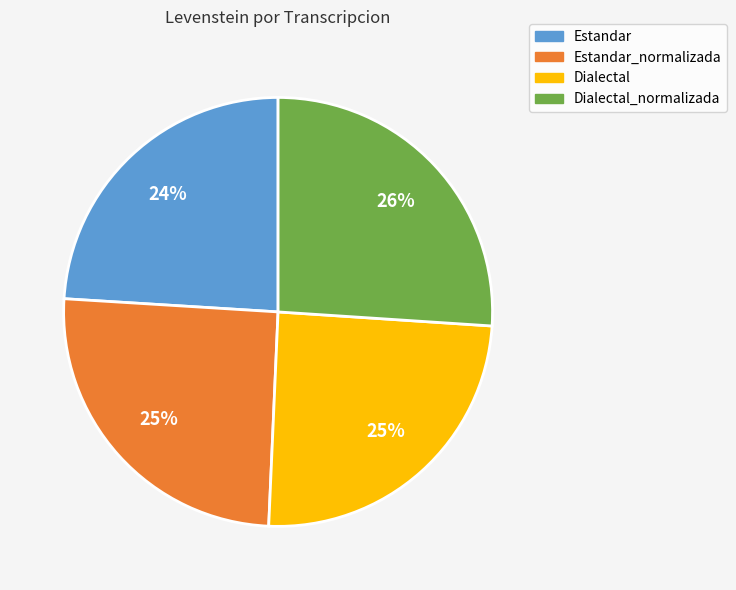

Is there a majority slice in this chart?

No